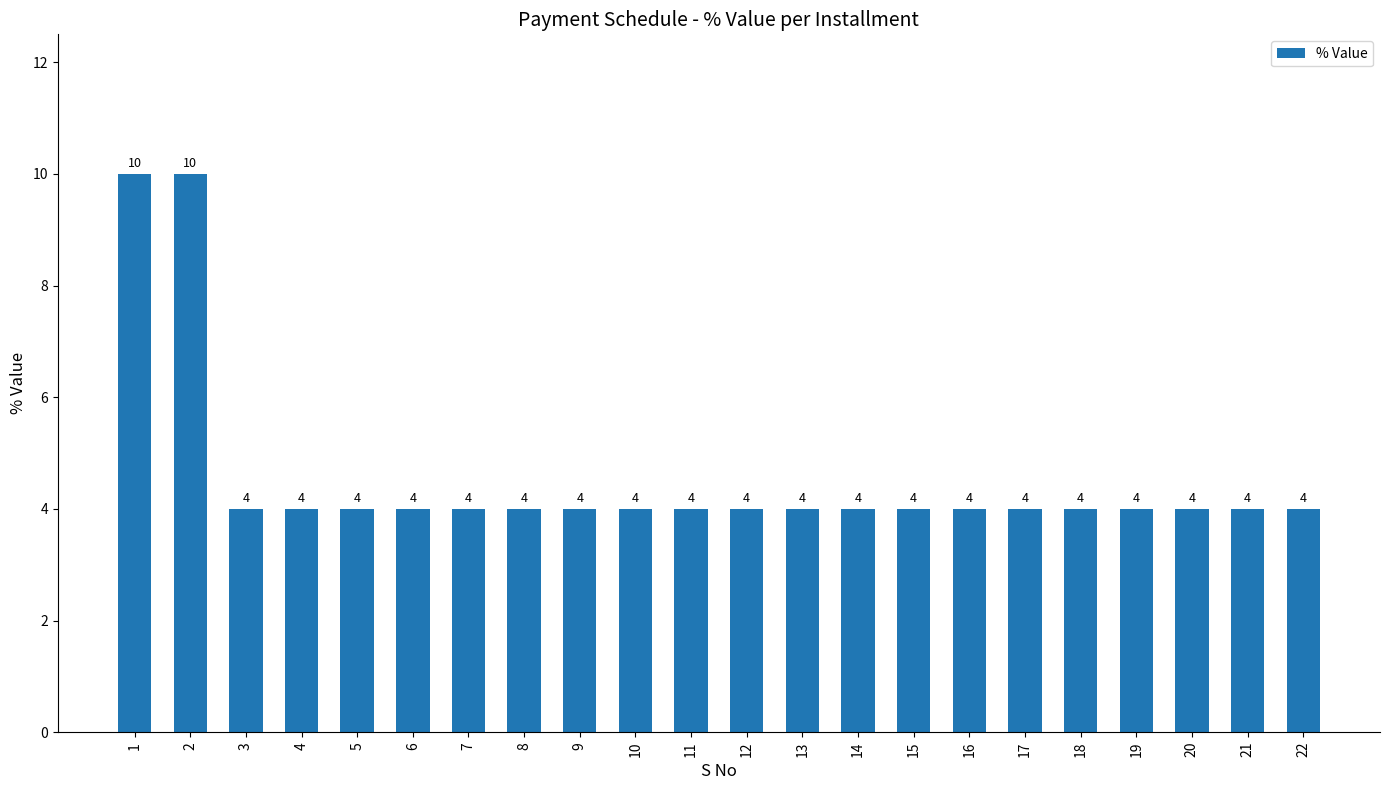

What is the greatest value displayed?

10